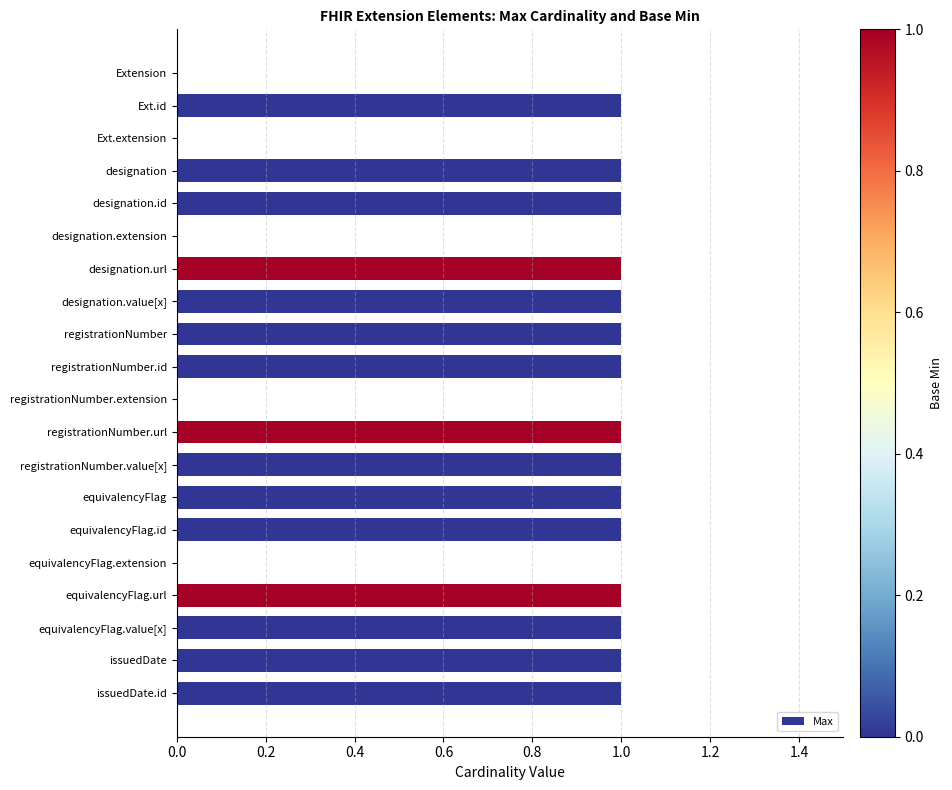

Between designation.id and equivalencyFlag.extension, which is larger?

designation.id